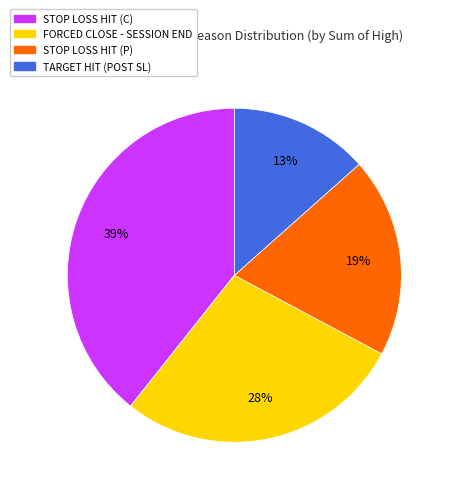

Count the number of slices in the pie.

4